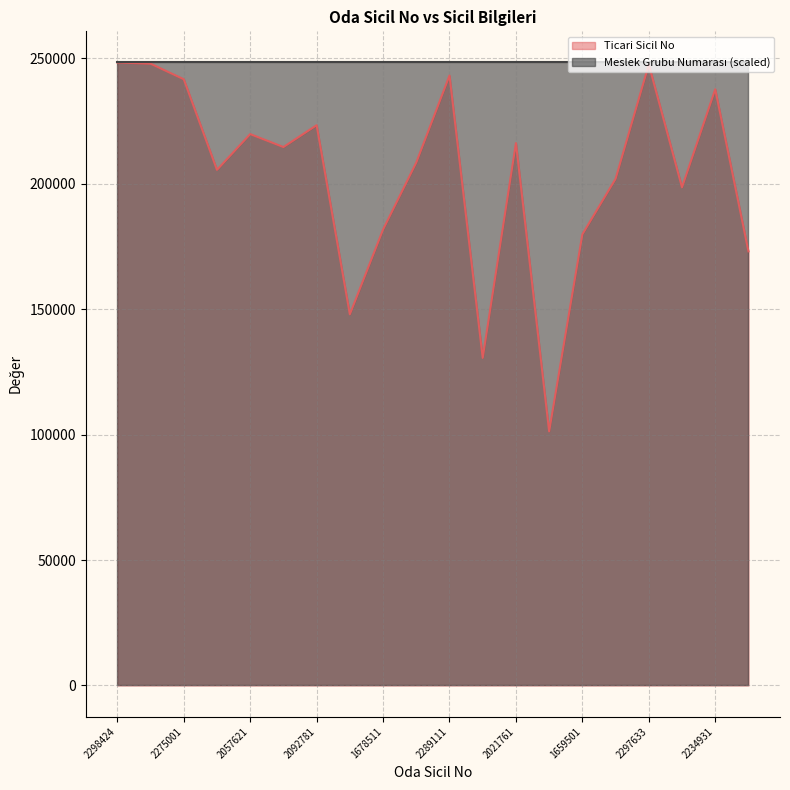

The chart shows a value of 214622 at 2006361. True or false?

True